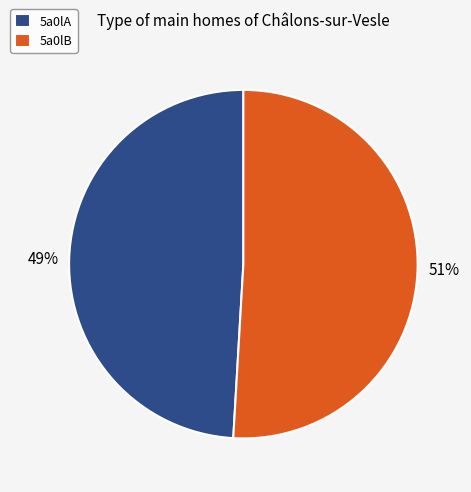

Which slice is the largest?

5a0lB